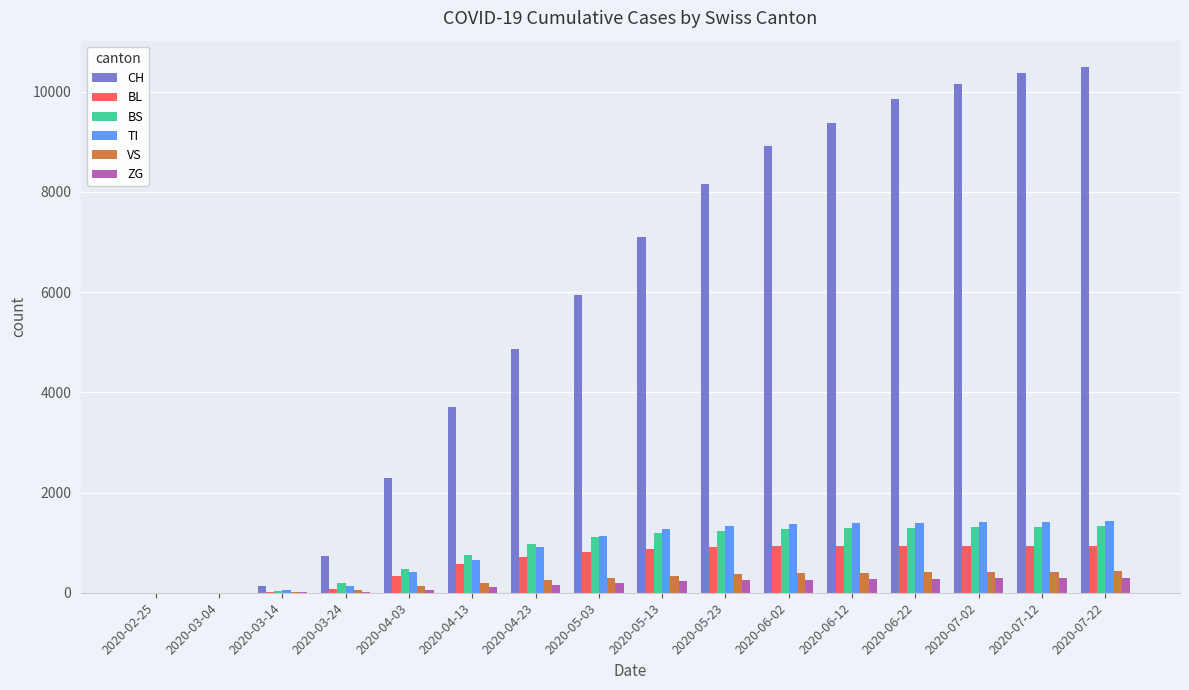

Which label corresponds to the largest value in the chart?

2020-07-22